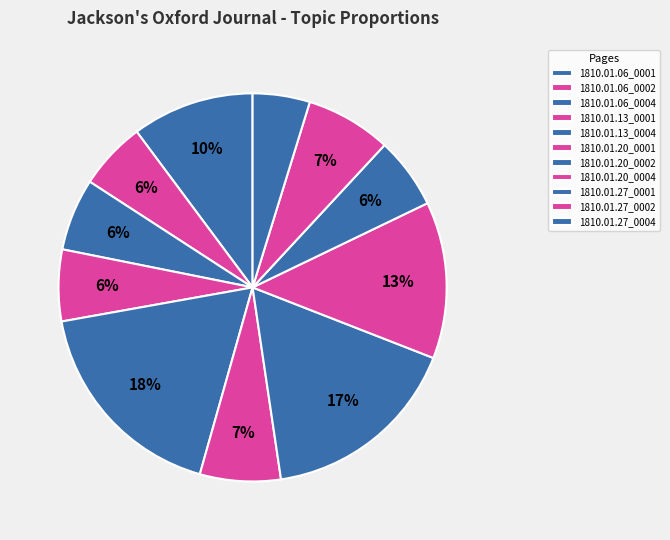

Count the number of slices in the pie.

11